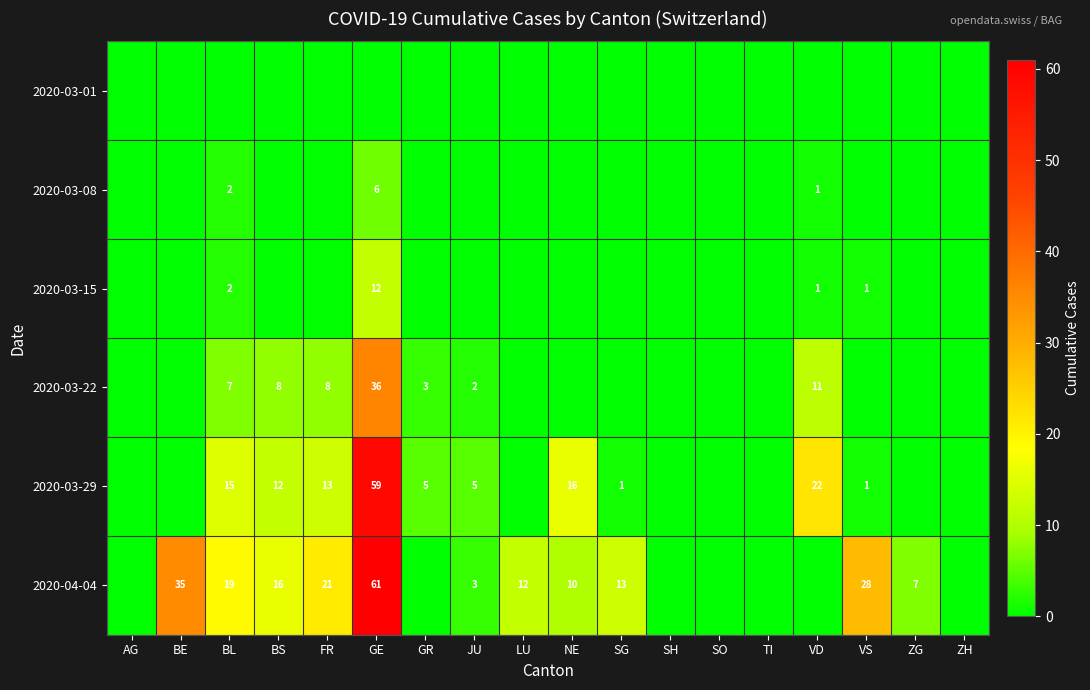

True or false: 2020-03-15 has a value of 2 at BL.

True